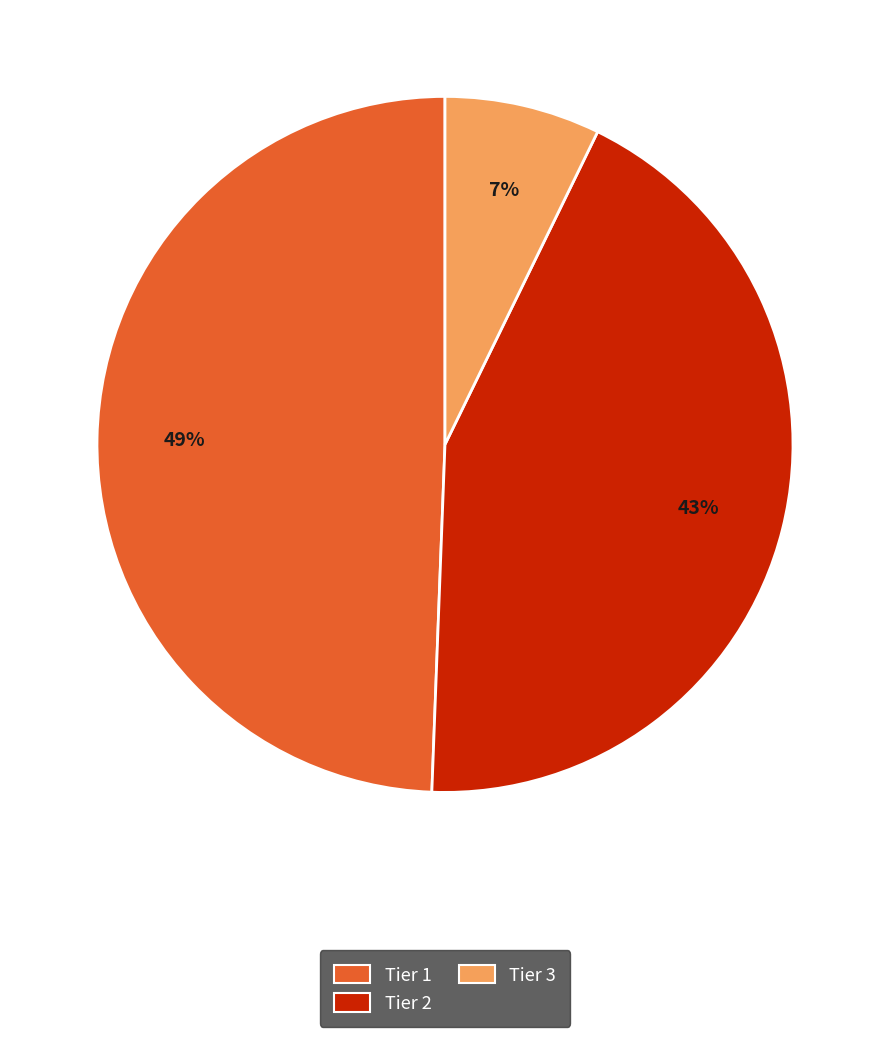

What percentage is the Tier 3 slice, to the nearest percent?

7%